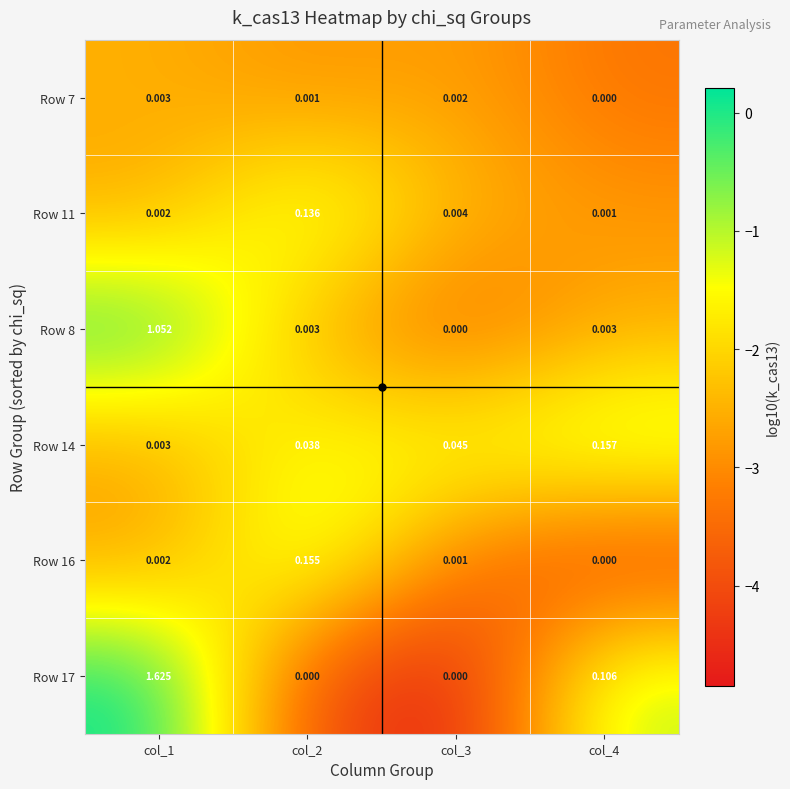

Reading left to right, extract all data points from this chart.

Row 7: col_1=0.0	col_2=0.0	col_3=0.0	col_4=0.0
Row 11: col_1=0.0	col_2=0.1	col_3=0.0	col_4=0.0
Row 8: col_1=1.1	col_2=0.0	col_3=0.0	col_4=0.0
Row 14: col_1=0.0	col_2=0.0	col_3=0.0	col_4=0.2
Row 16: col_1=0.0	col_2=0.2	col_3=0.0	col_4=0.0
Row 17: col_1=1.6	col_2=0.0	col_3=0.0	col_4=0.1